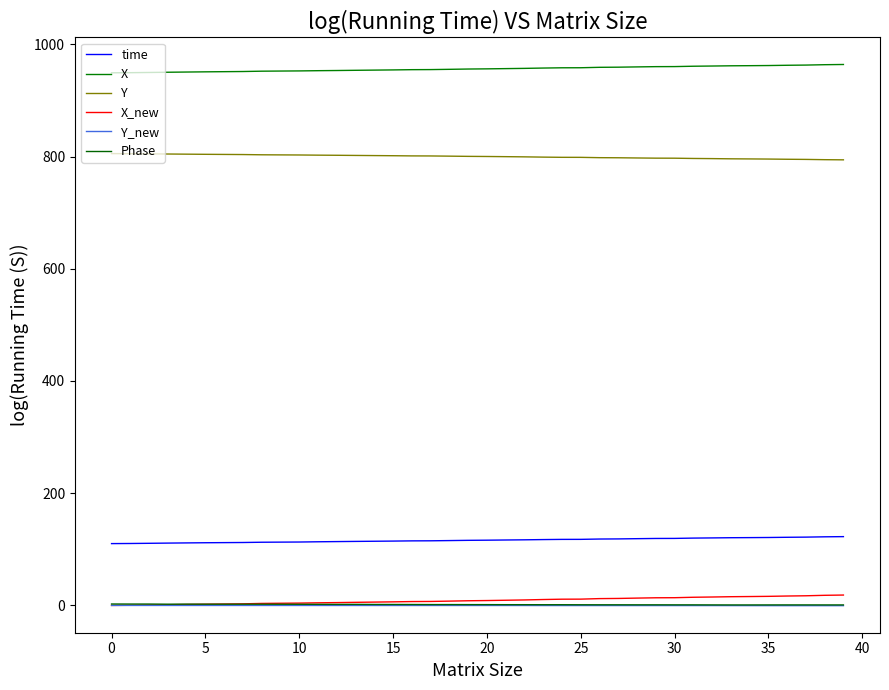

Does the chart have visible grid lines?

No